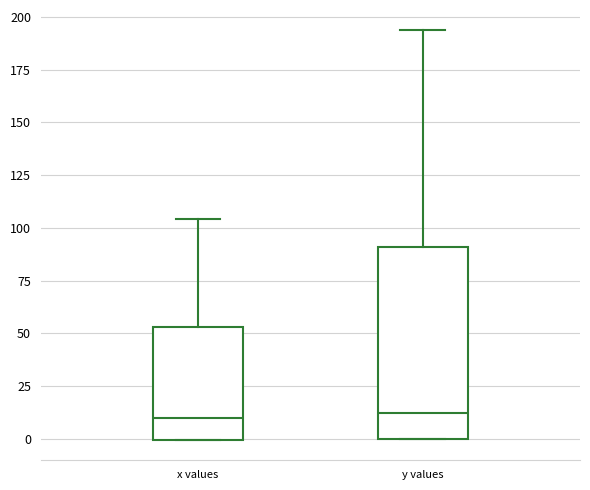

Where does the upper whisker of the box for x values end on the y-axis? The values are not printed on the chart, so give them approximately, as read against the axis.

105